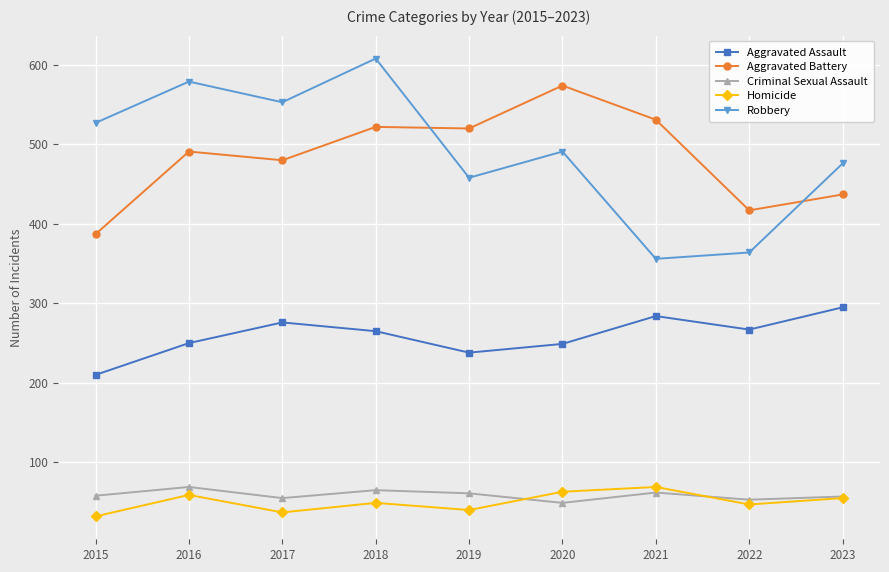

List the labels in order of Robbery value, smallest first.

2021, 2022, 2019, 2023, 2020, 2015, 2017, 2016, 2018